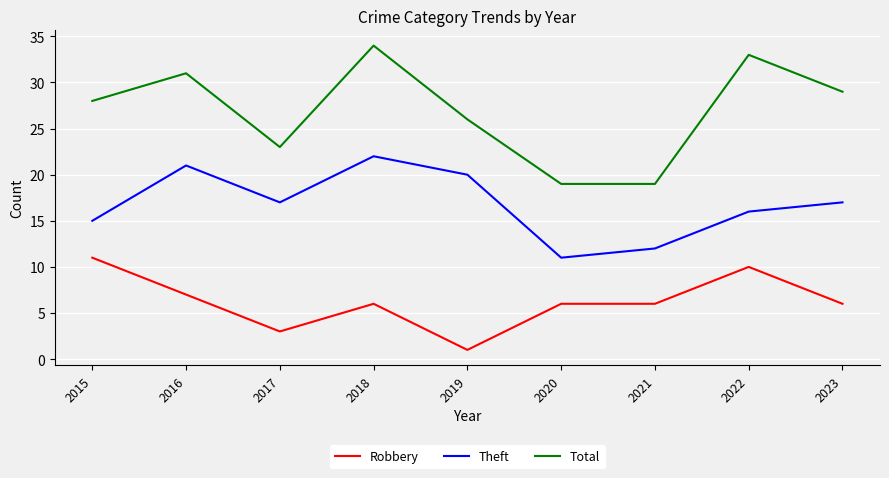

True or false: Robbery and Theft cross at least once.

False